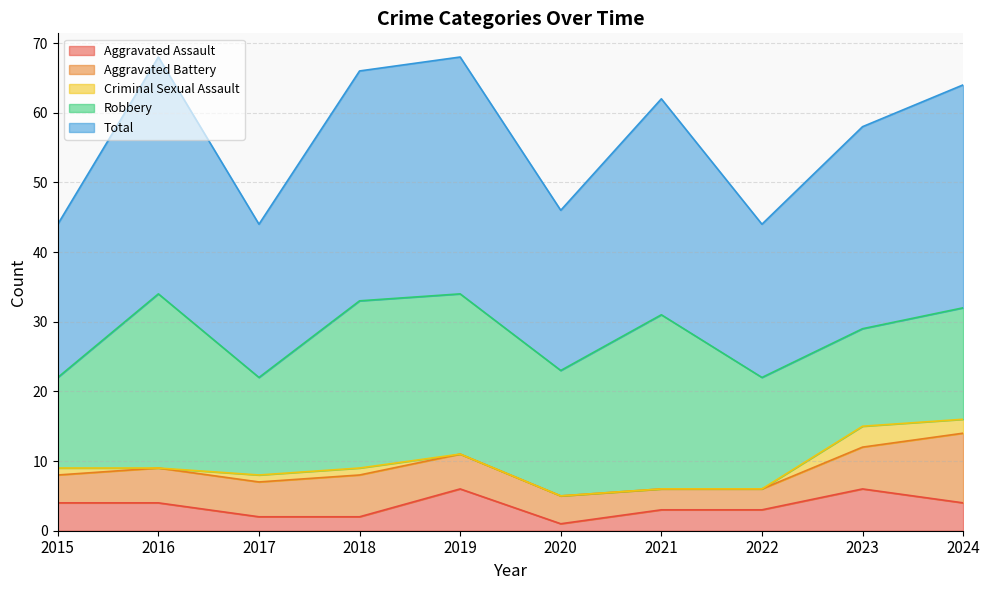

What is the spread (max minus min) of values at 2021?

31